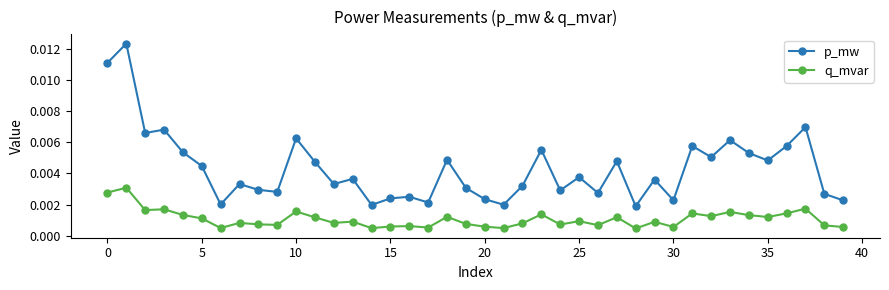

Does the chart display data point markers on the line(s)?

Yes